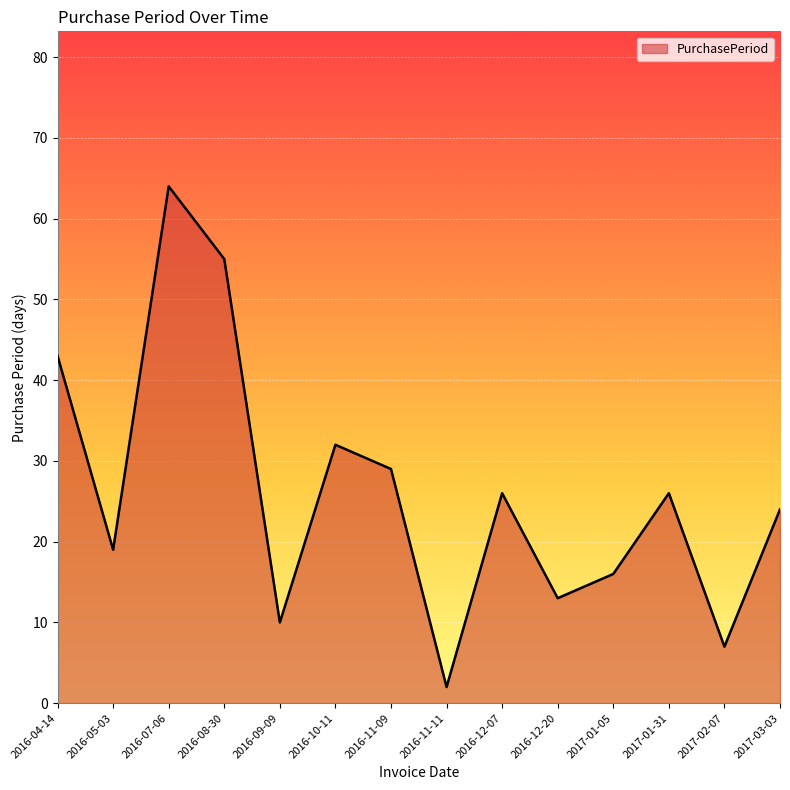

What position from the right is 2017-02-07?

2